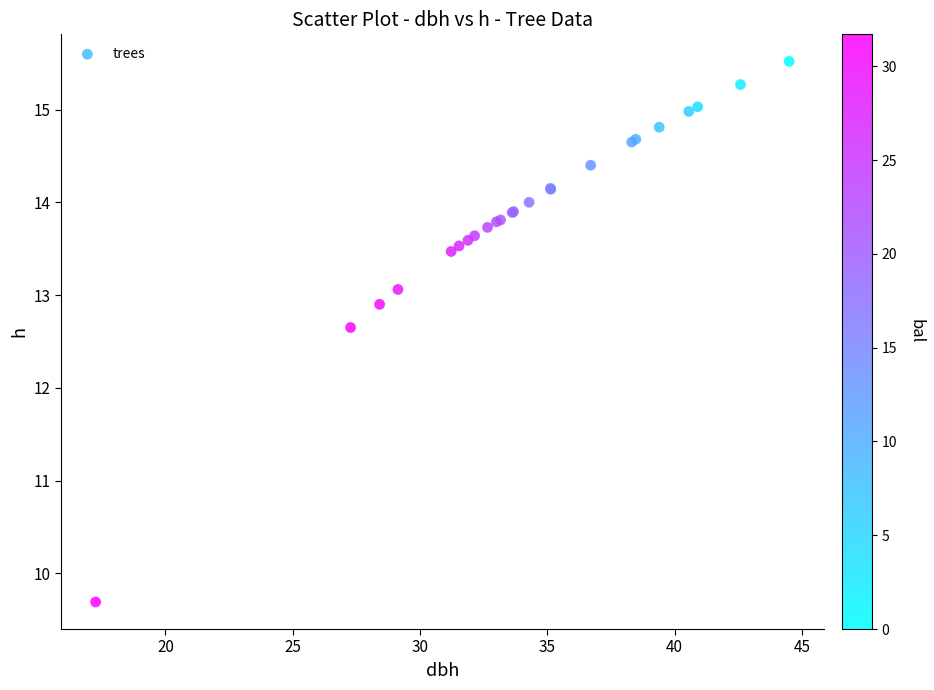

What Y value in the scatter plot is closest to 12?

12.7